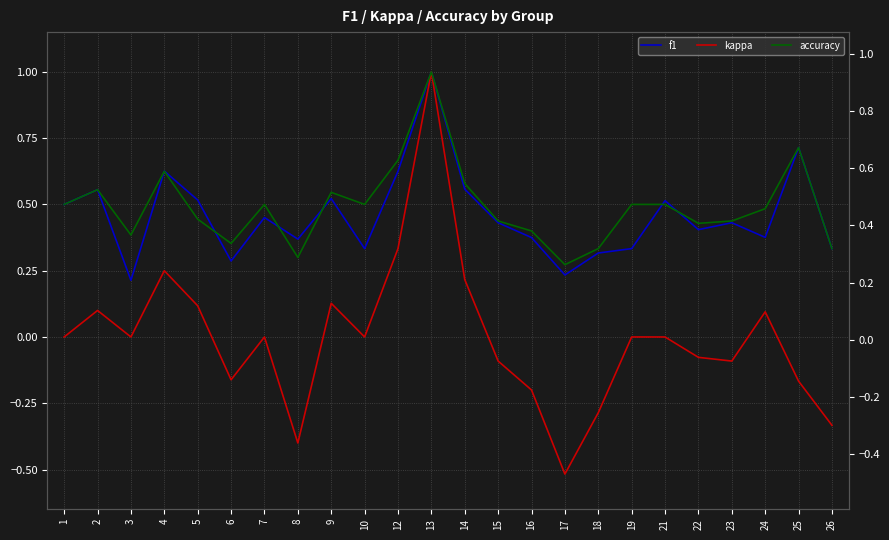

What is the difference between the maximum and minimum values in the accuracy series?

0.7